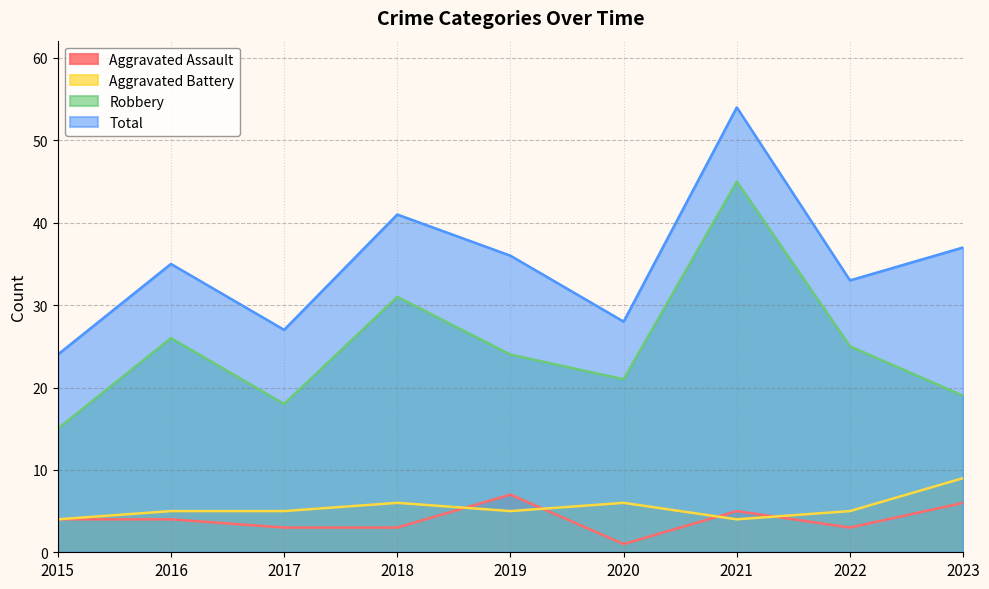

Count the number of data series in this chart.

4